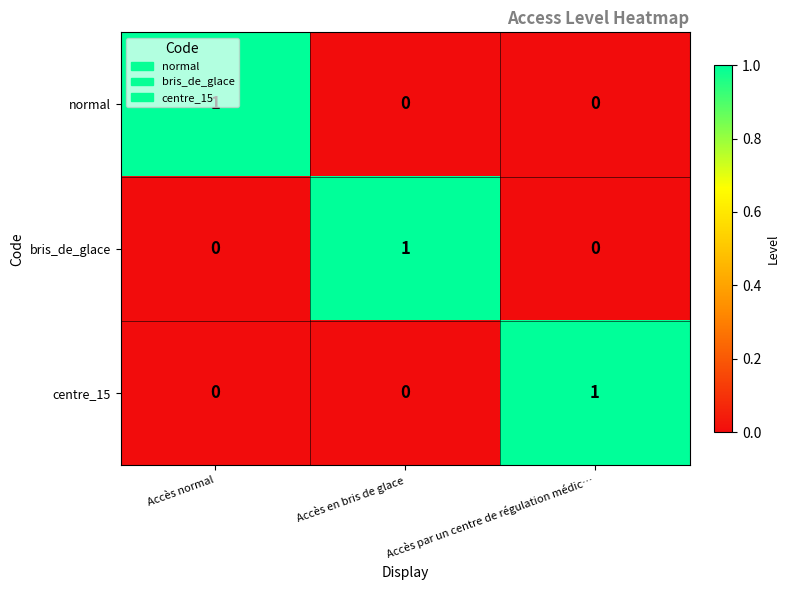

At which label does bris_de_glace reach its peak?

Accès en bris de glace